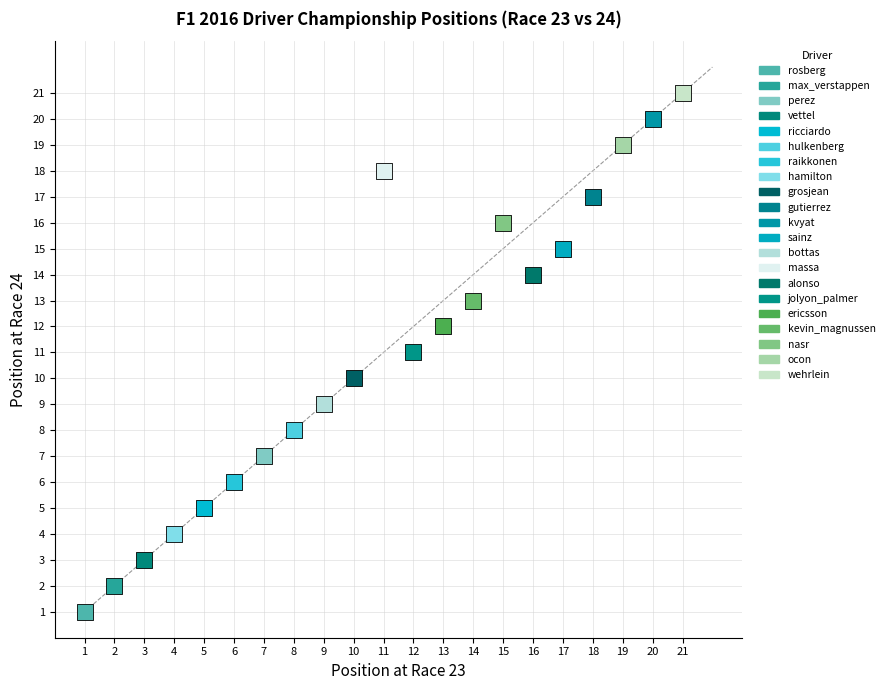

Which series contains the lowest Y value?

rosberg